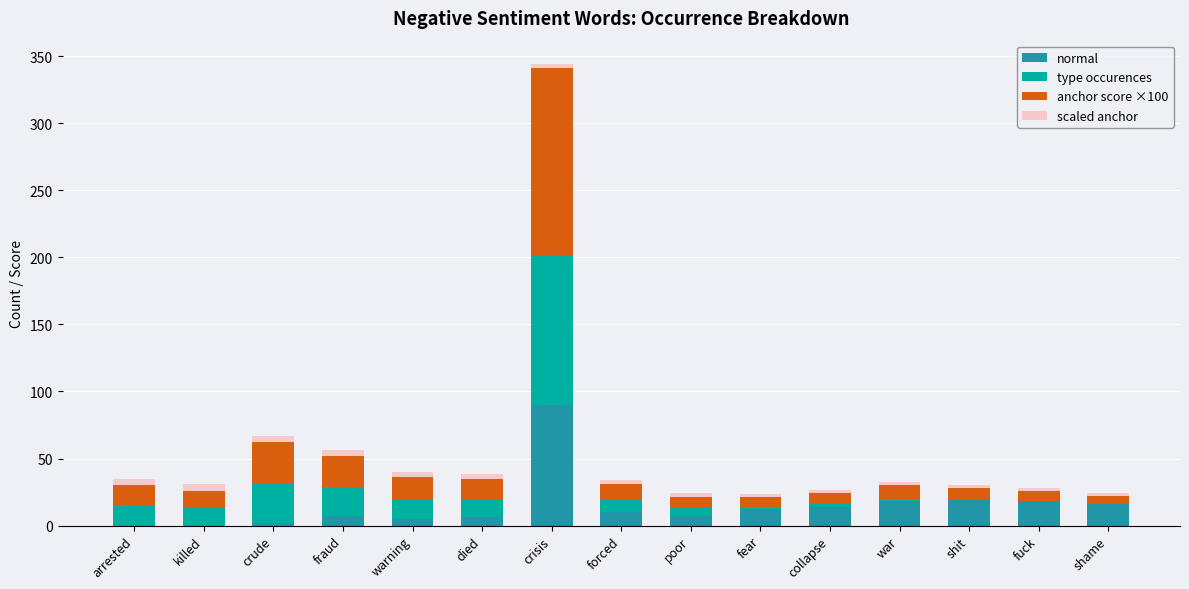

True or false: anchor score ×100 has a value of 1.7 at poor.

False